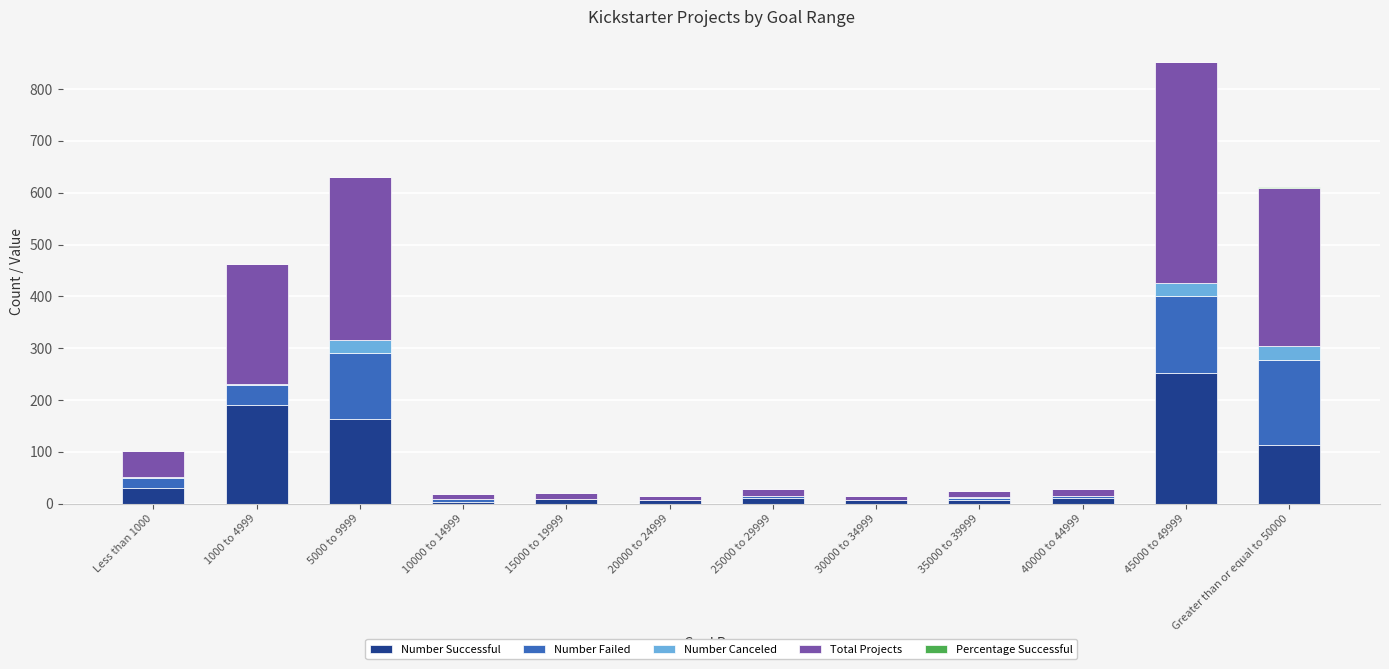

What is the maximum value for Number Successful?

252.0